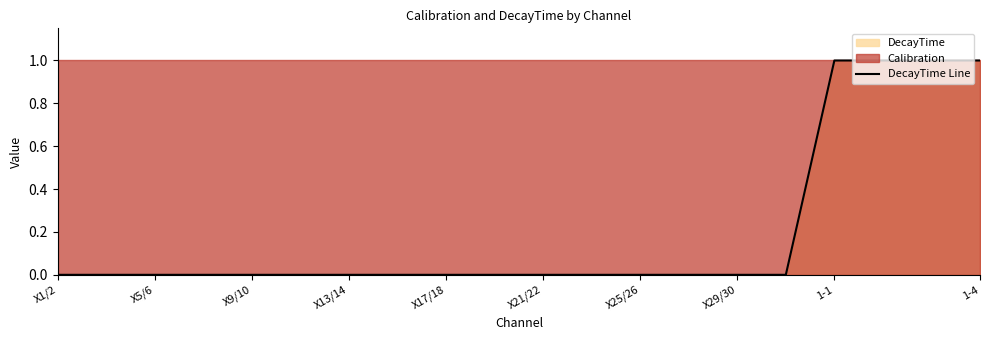

Does the chart have visible grid lines?

No